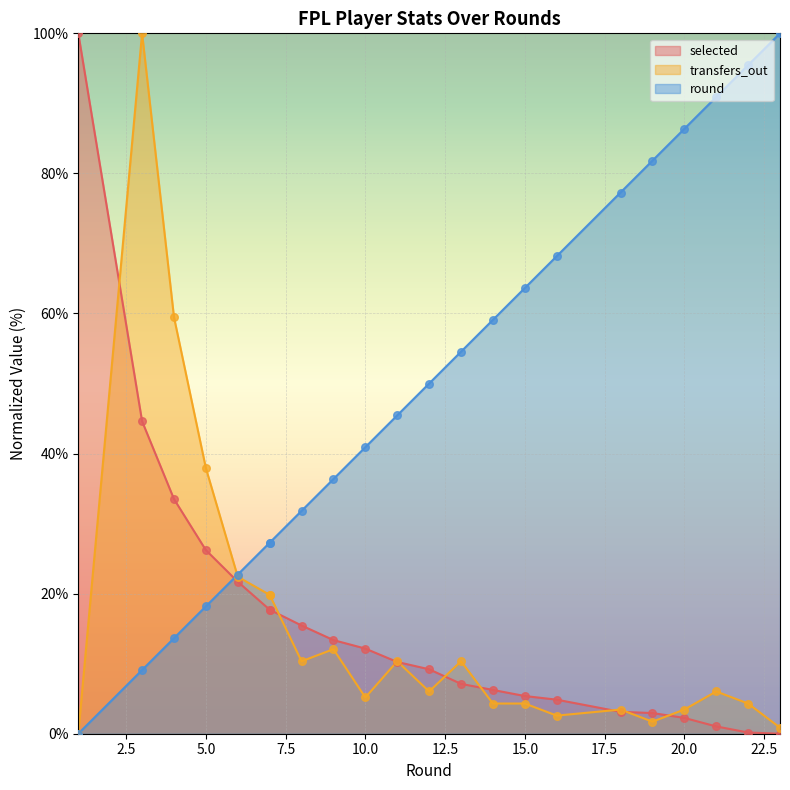

Which series reaches the maximum Y coordinate?

selected